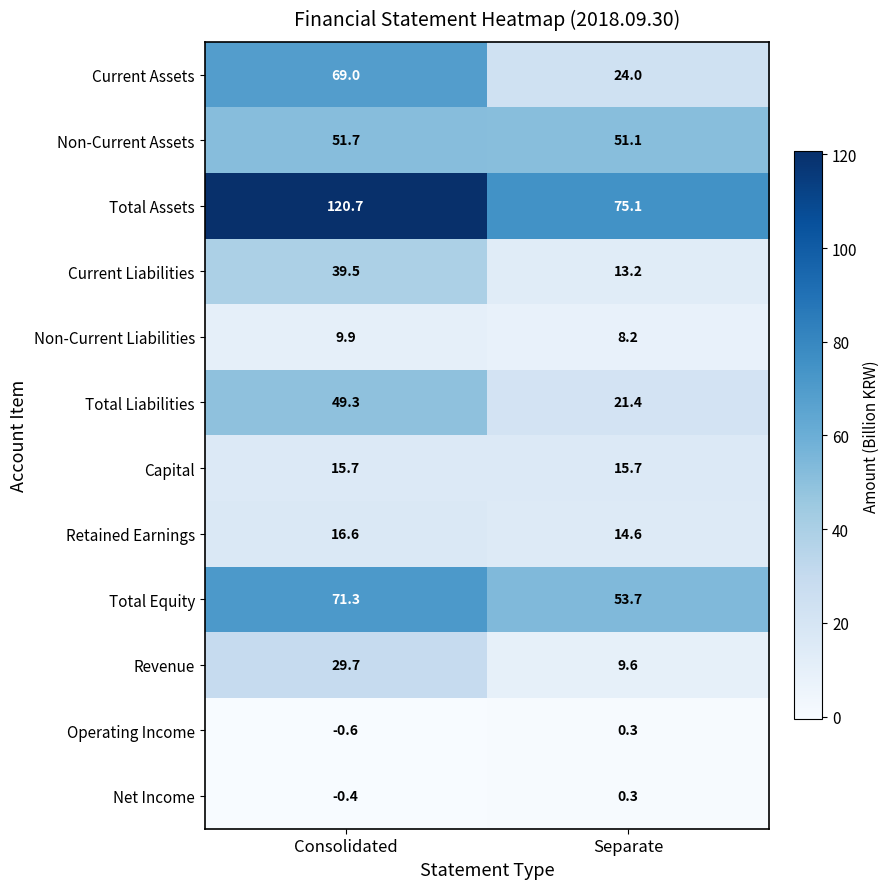

Which series has the largest total across all categories?

Total Assets